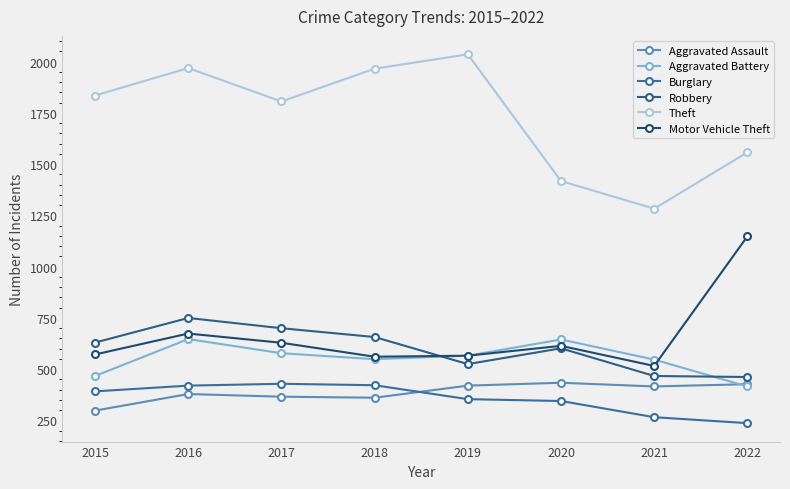

Reading left to right, list all the values displayed in this chart.

Aggravated Assault: 298	379	366	361	420	434	416	427
Aggravated Battery: 467	647	578	549	566	645	547	416
Burglary: 392	420	429	422	354	345	266	237
Robbery: 630	750	700	657	525	602	467	462
Theft: 1835	1969	1806	1966	2036	1418	1283	1558
Motor Vehicle Theft: 572	674	629	561	566	614	516	1148